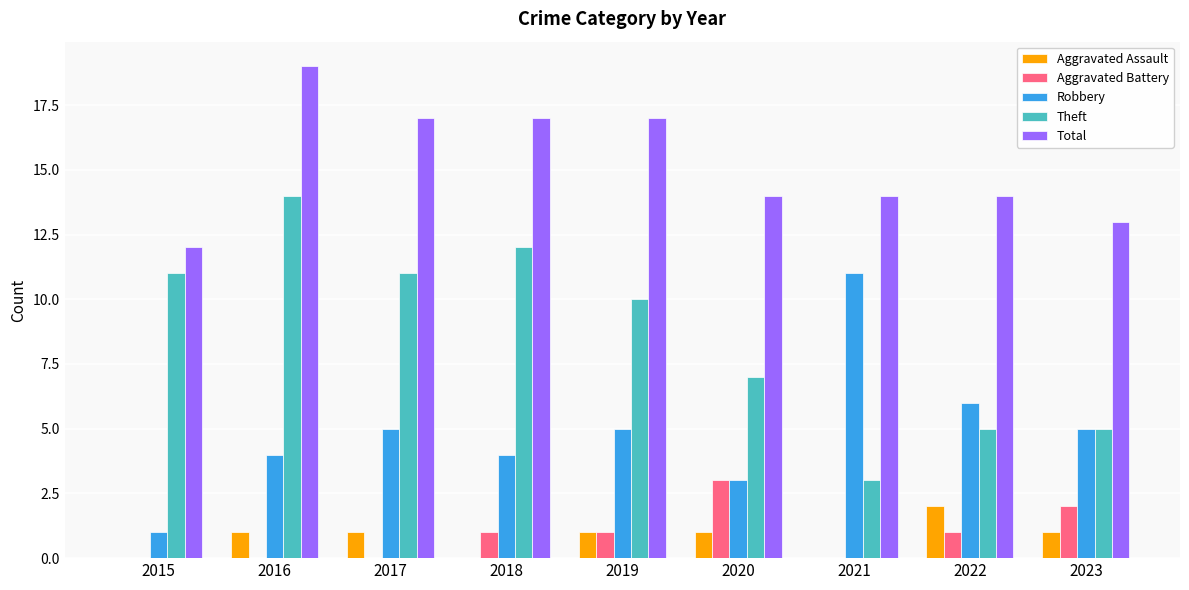

What are all the series names shown in the legend?

Aggravated Assault, Aggravated Battery, Robbery, Theft, Total